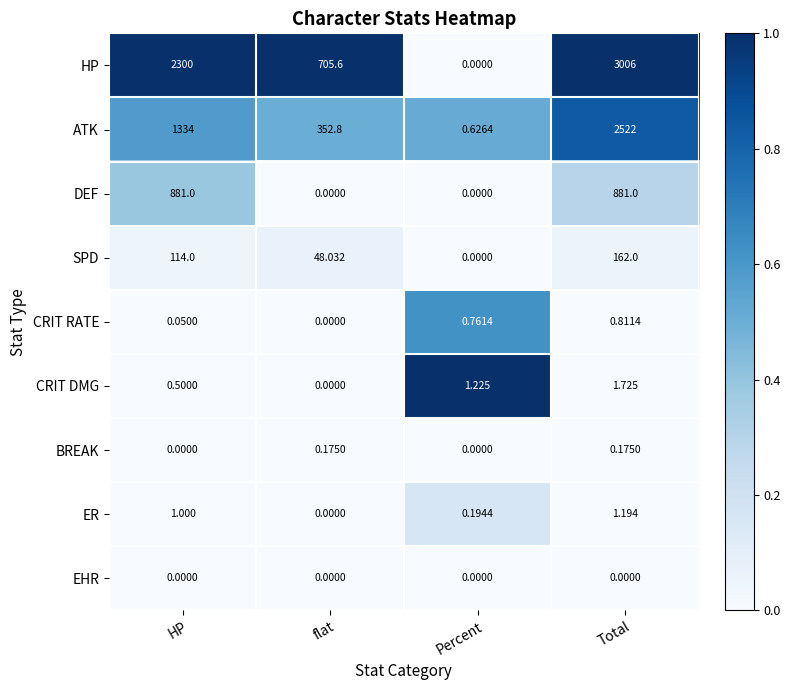

Between flat and Percent, which series saw the biggest shift?

HP